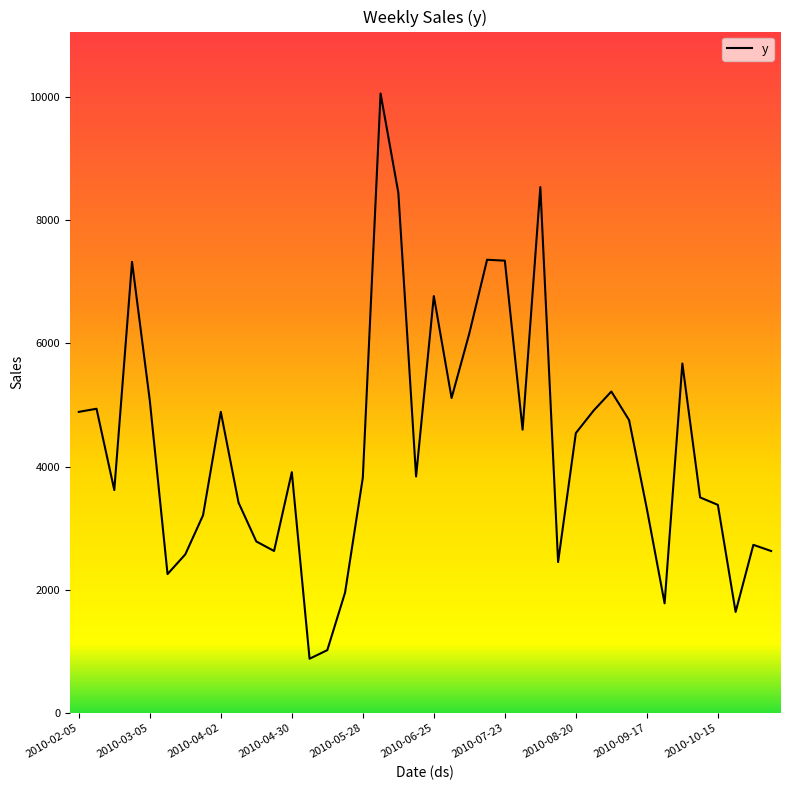

What is the smallest value displayed?

880.0